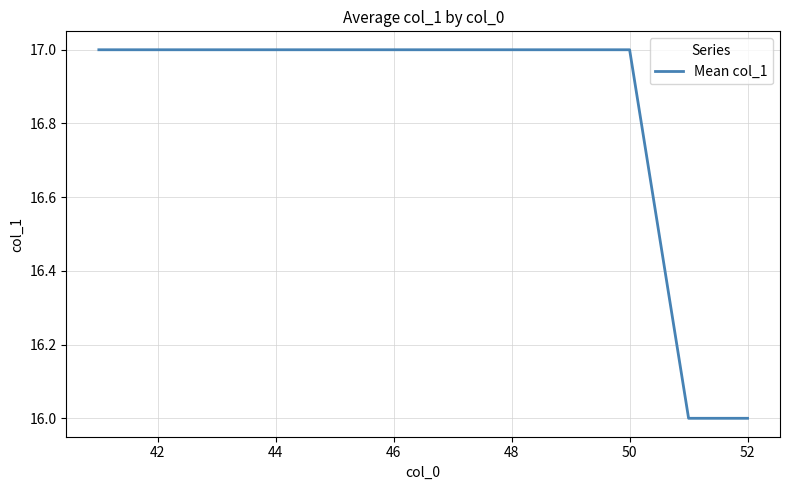

What is the maximum value shown in the chart?

17